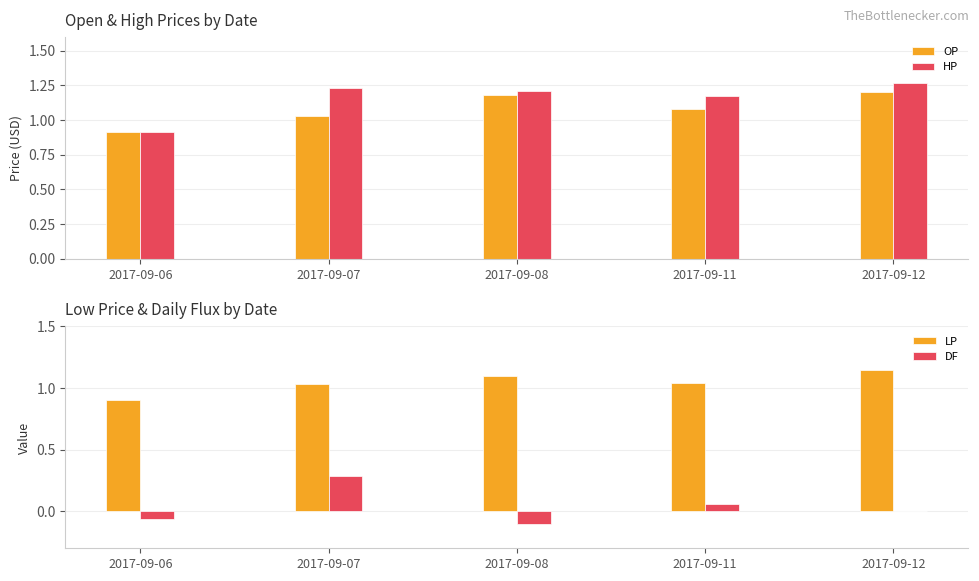

What is the highest value of the HP series?

1.3